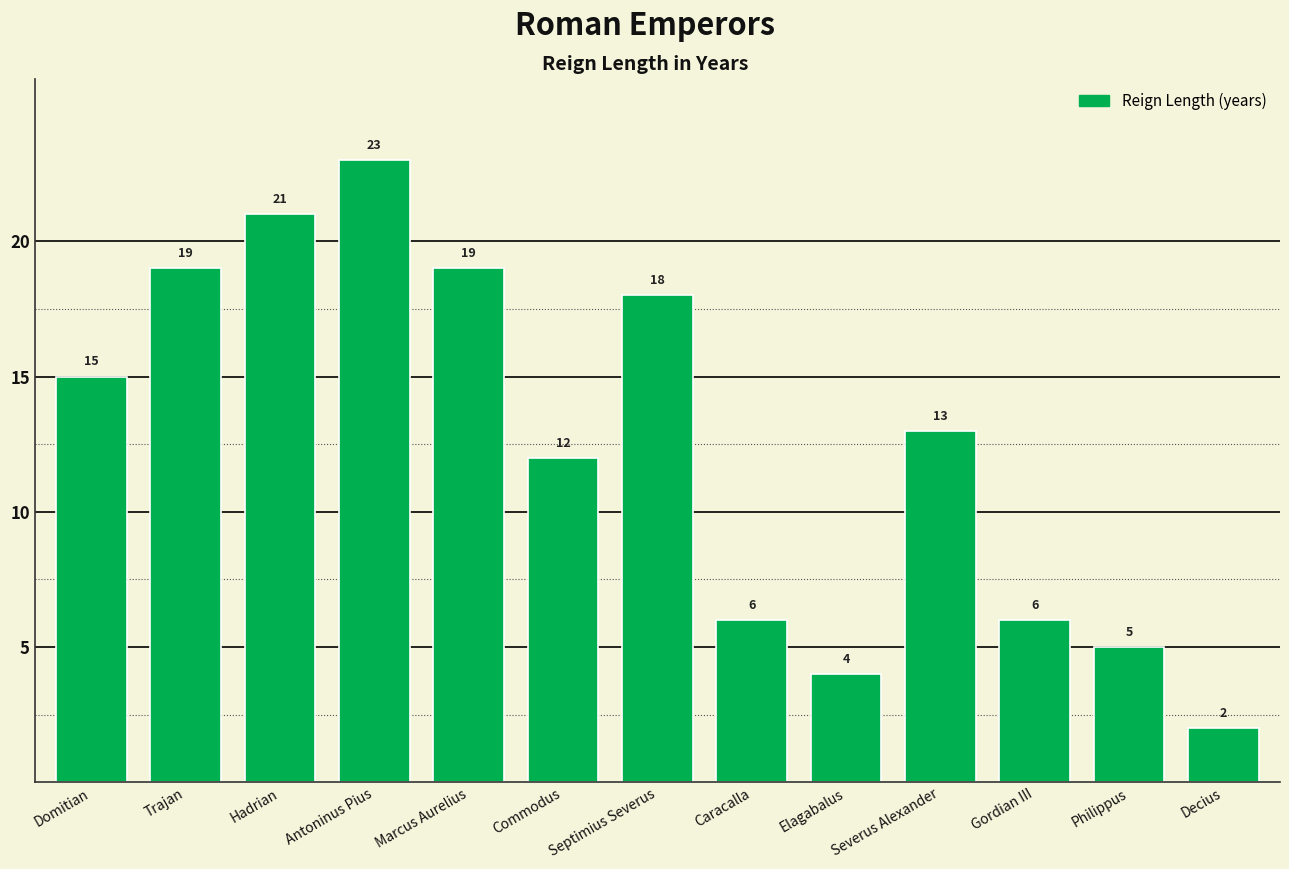

Reading left to right, extract all data points from this chart.

15	19	21	23	19	12	18	6	4	13	6	5	2